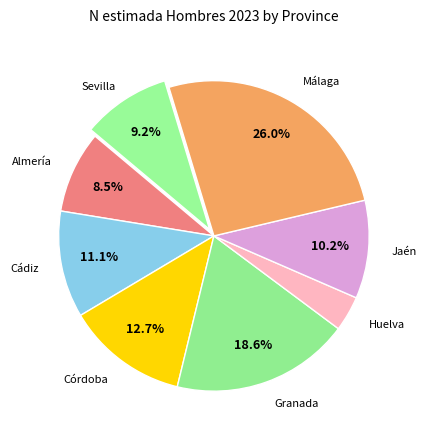

Which slice is the largest?

Málaga